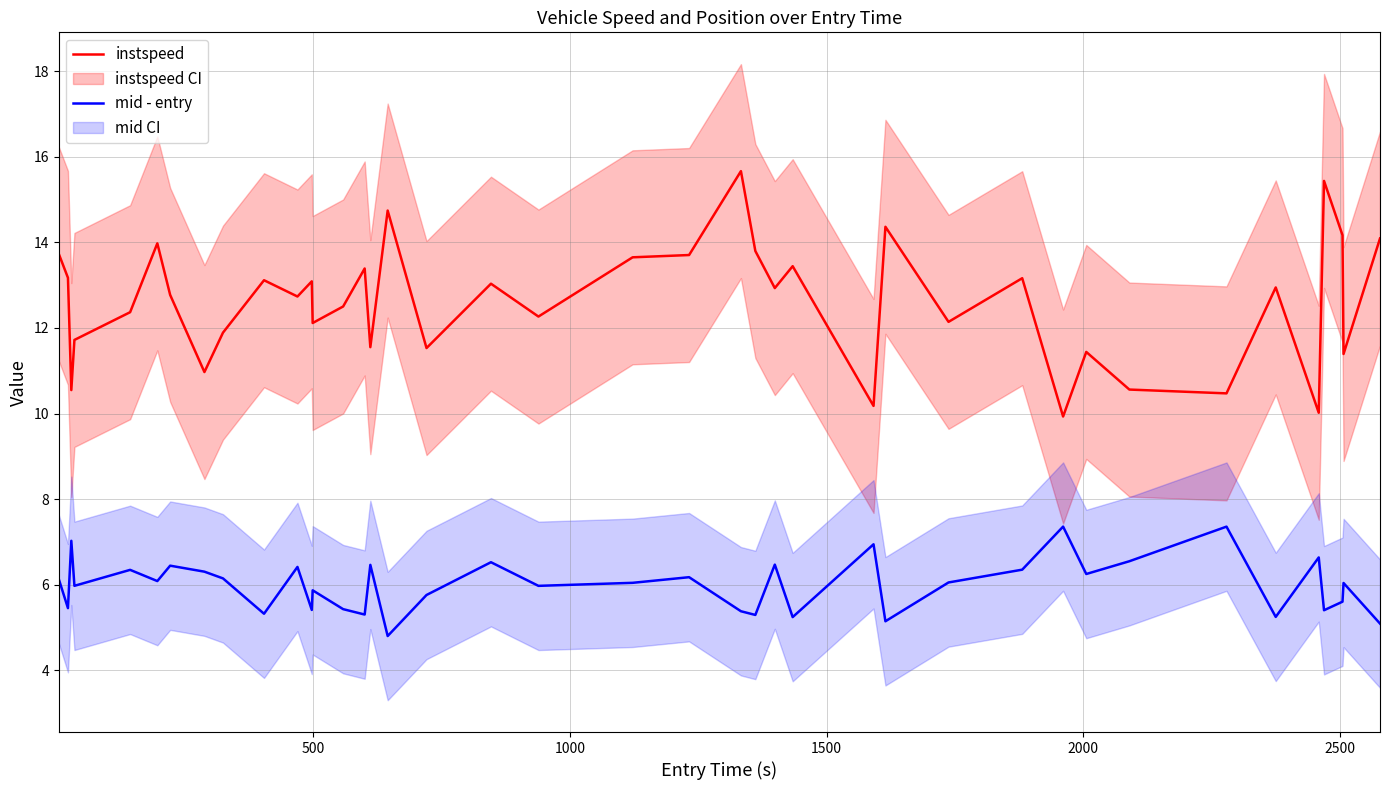

True or false: mid - entry and instspeed cross at least once.

False